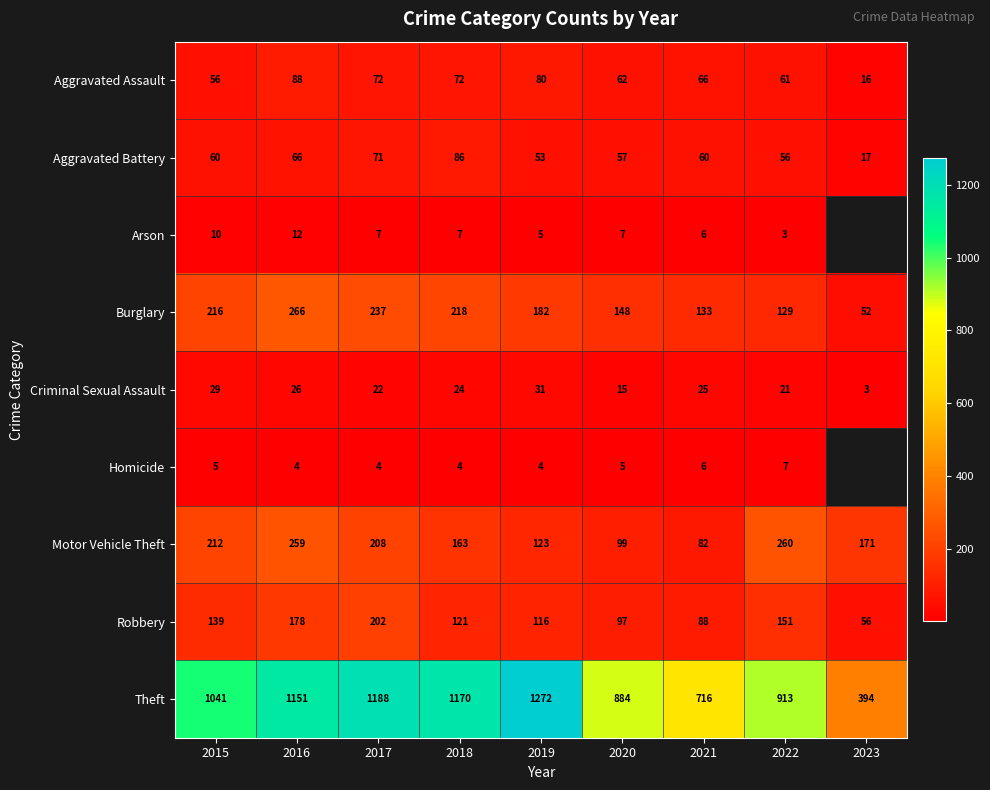

At which category does the chart reach its peak across all series?

2019